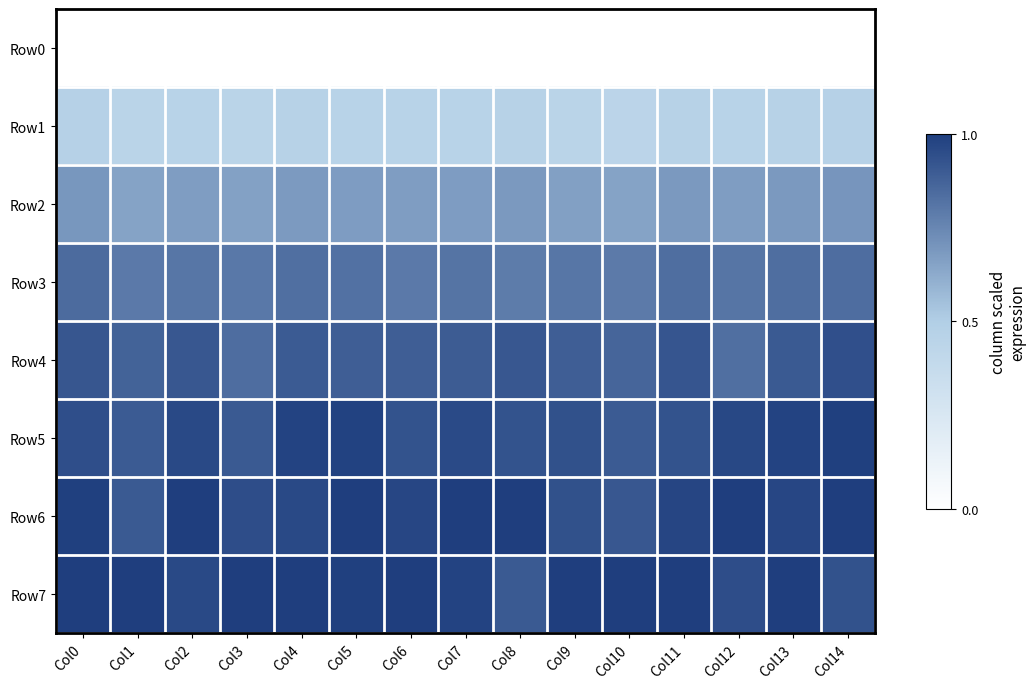

Reading right to left, what are all the values shown in this chart?

Row0: Col14=0.0	Col13=0.0	Col12=0.0	Col11=0.0	Col10=0.0	Col9=0.0	Col8=0.0	Col7=0.0	Col6=0.0	Col5=0.0	Col4=0.0	Col3=0.0	Col2=0.0	Col1=0.0	Col0=0.0
Row1: Col14=0.5	Col13=0.5	Col12=0.5	Col11=0.5	Col10=0.4	Col9=0.4	Col8=0.5	Col7=0.5	Col6=0.5	Col5=0.5	Col4=0.5	Col3=0.4	Col2=0.5	Col1=0.4	Col0=0.5
Row2: Col14=0.7	Col13=0.7	Col12=0.7	Col11=0.7	Col10=0.7	Col9=0.7	Col8=0.7	Col7=0.7	Col6=0.7	Col5=0.7	Col4=0.7	Col3=0.7	Col2=0.7	Col1=0.7	Col0=0.7
Row3: Col14=0.8	Col13=0.8	Col12=0.8	Col11=0.8	Col10=0.8	Col9=0.8	Col8=0.8	Col7=0.8	Col6=0.8	Col5=0.8	Col4=0.8	Col3=0.8	Col2=0.8	Col1=0.8	Col0=0.8
Row4: Col14=0.9	Col13=0.9	Col12=0.8	Col11=0.9	Col10=0.9	Col9=0.9	Col8=0.9	Col7=0.9	Col6=0.9	Col5=0.9	Col4=0.9	Col3=0.8	Col2=0.9	Col1=0.9	Col0=0.9
Row5: Col14=1.0	Col13=1.0	Col12=1.0	Col11=0.9	Col10=0.9	Col9=0.9	Col8=0.9	Col7=1.0	Col6=0.9	Col5=1.0	Col4=1.0	Col3=0.9	Col2=1.0	Col1=0.9	Col0=0.9
Row6: Col14=1.0	Col13=1.0	Col12=1.0	Col11=1.0	Col10=0.9	Col9=0.9	Col8=1.0	Col7=1.0	Col6=1.0	Col5=1.0	Col4=1.0	Col3=0.9	Col2=1.0	Col1=0.9	Col0=1.0
Row7: Col14=0.9	Col13=1.0	Col12=0.9	Col11=1.0	Col10=1.0	Col9=1.0	Col8=0.9	Col7=1.0	Col6=1.0	Col5=1.0	Col4=1.0	Col3=1.0	Col2=1.0	Col1=1.0	Col0=1.0